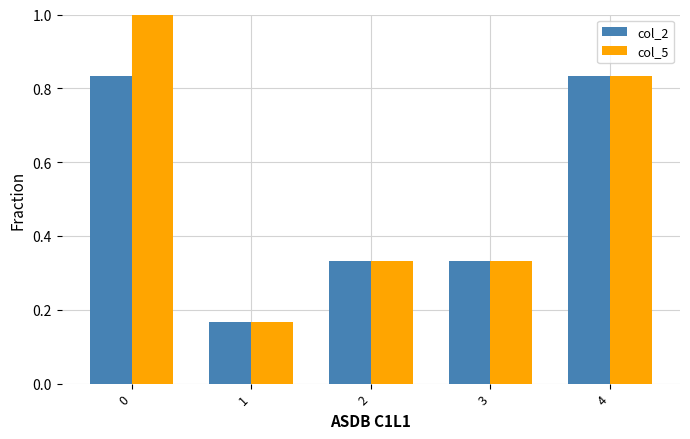

What are all the series names shown in the legend?

col_2, col_5